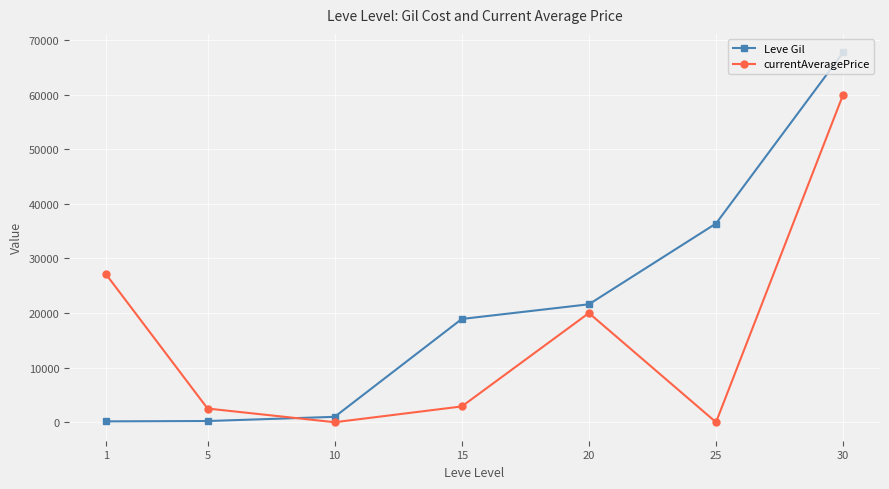

True or false: Leve Gil has more than 0 points higher than both neighbors.

False